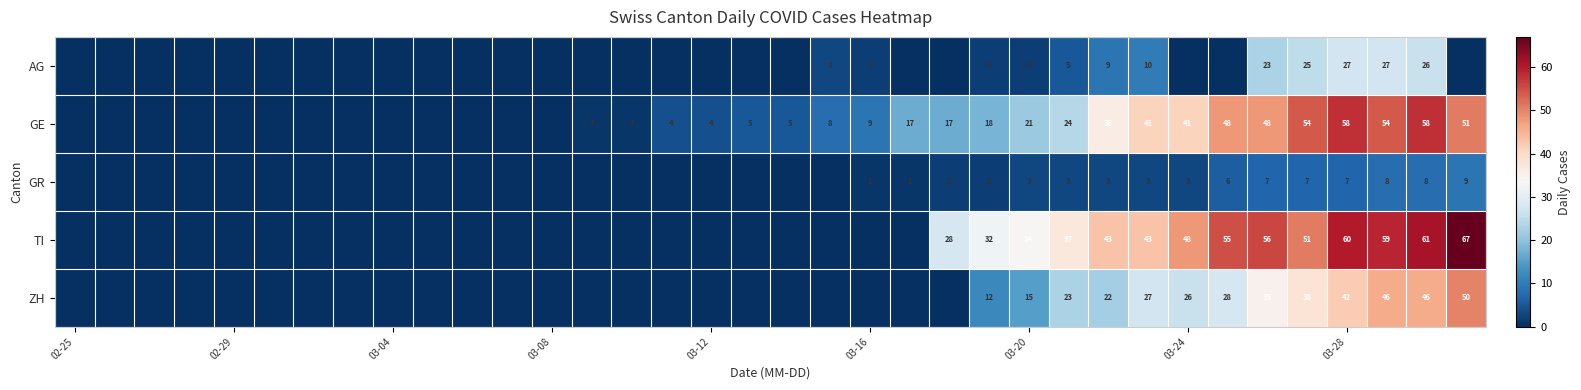

At how many categories does at least one series exceed 56?

4